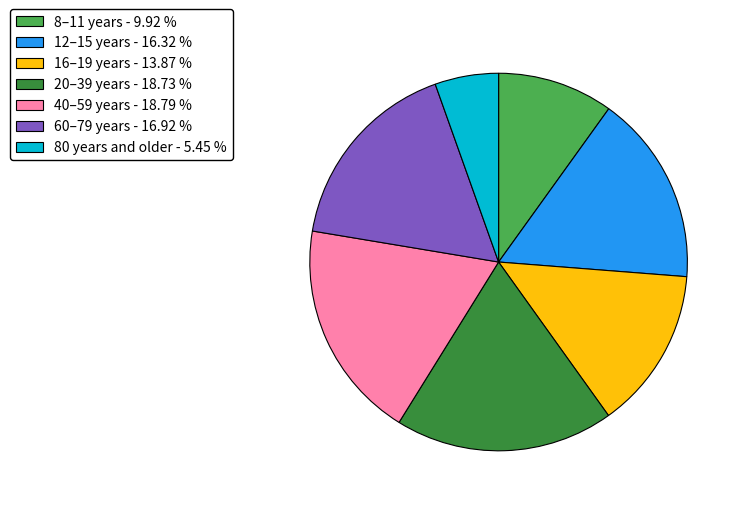

Is there any slice that represents more than half of the pie?

No